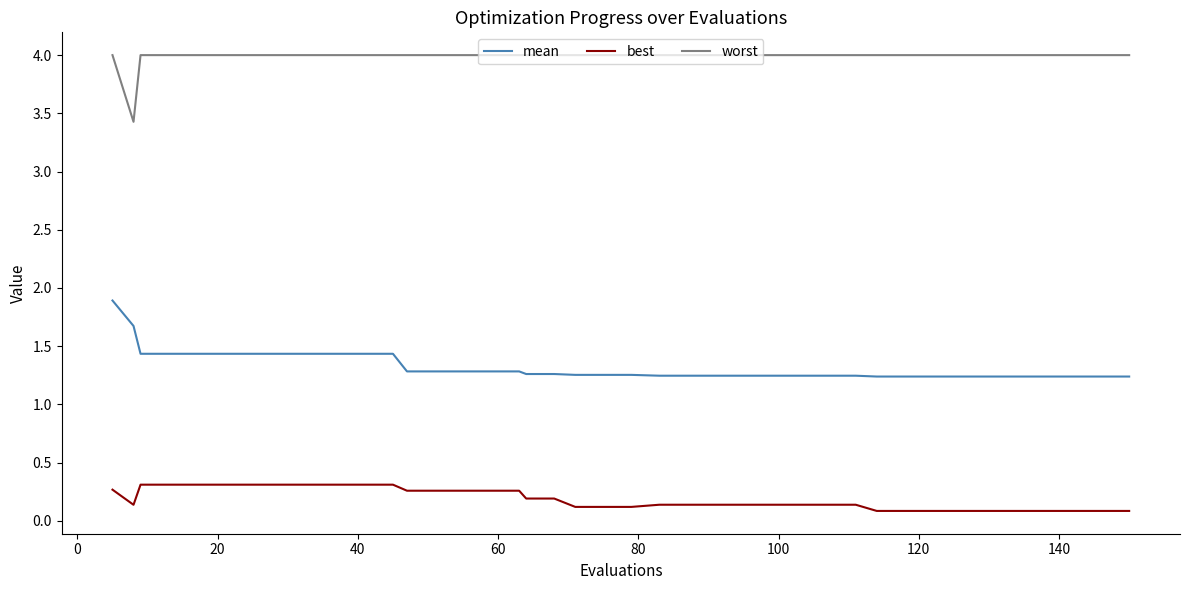

What is the greatest value displayed?

4.0